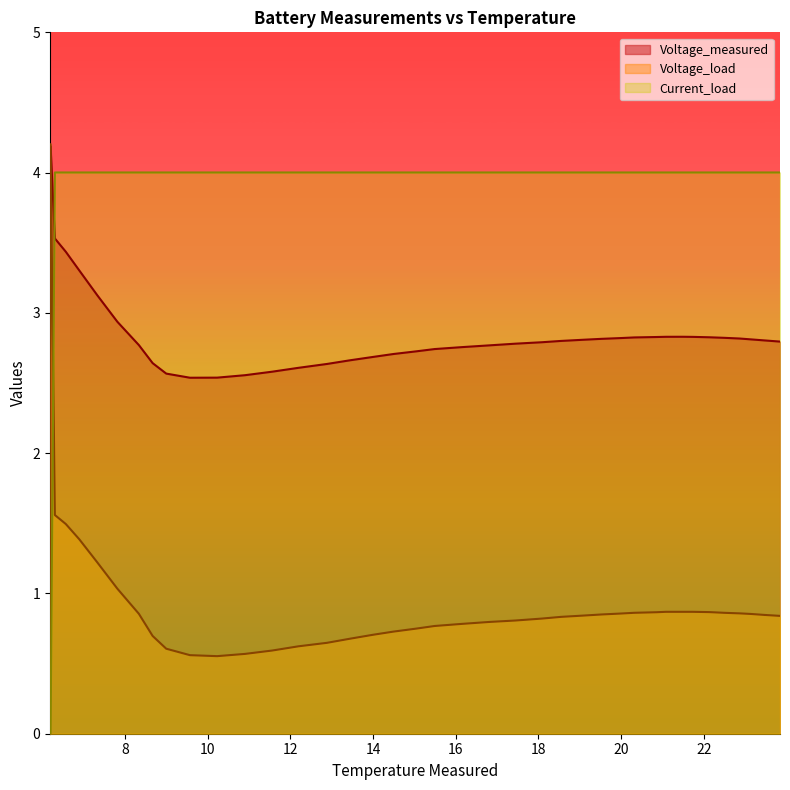

What is the total value across all series at 19.07231807757107?

7.7